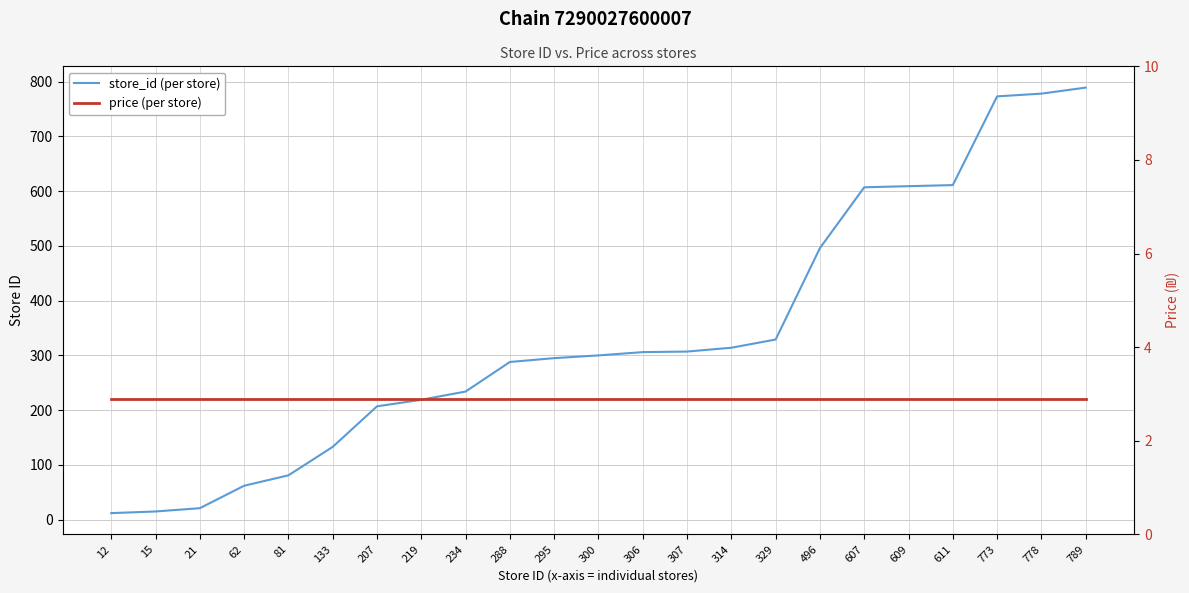

How many lines are shown in the chart?

2